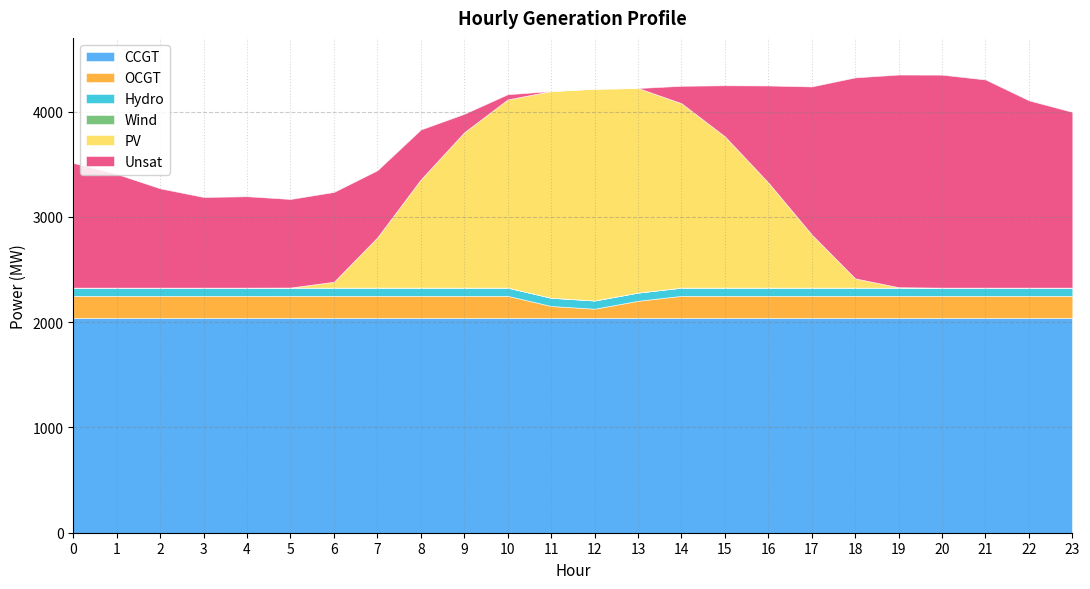

Reading left to right, what are all the values shown in this chart?

CCGT: 2040	2040	2040	2040	2040	2040	2040	2040	2040	2040	2040	2040	2040	2040	2040	2040	2040	2040	2040	2040	2040	2040	2040	2040
OCGT: 210	210	210	210	210	210	210	210	210	210	210	114	88	163	210	210	210	210	210	210	210	210	210	210
PV: 0	0	0	0	0	1	56	478	1028	1476	1788	1963	2012	1943	1752	1437	999	505	88	4	0	0	0	0
Wind: 0	0	0	0	0	0	0	0	0	0	0	0	0	0	0	0	0	0	0	0	0	0	0	0
Hydro: 78	78	78	78	78	78	78	78	78	78	78	78	78	78	78	78	78	78	78	78	78	78	78	78
Unsat: 1185	1080	943	861	868	841	853	637	474	175	49	0	0	0	165	485	921	1406	1909	2020	2023	1977	1779	1669